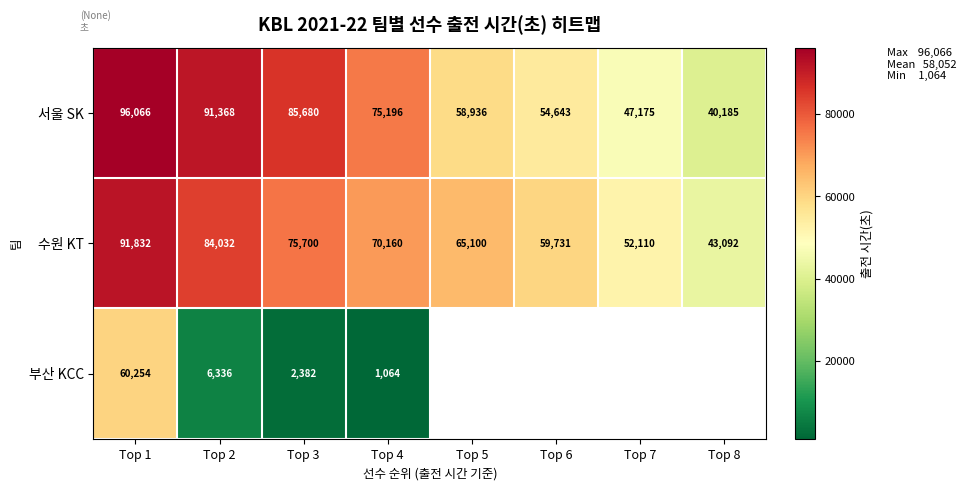

Rank the series at Top 4 from lowest to highest value.

부산 KCC, 수원 KT, 서울 SK